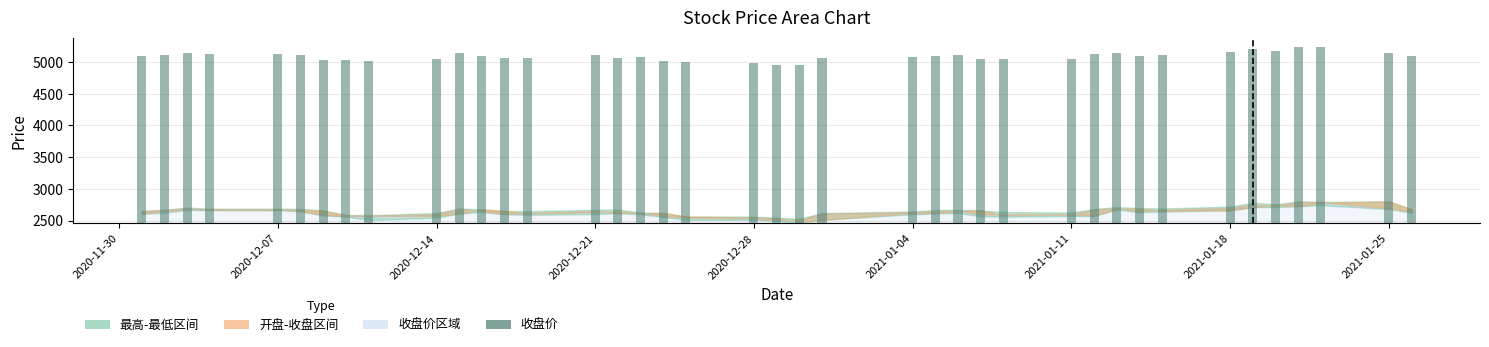

What is the difference between the maximum and minimum values?

286.1